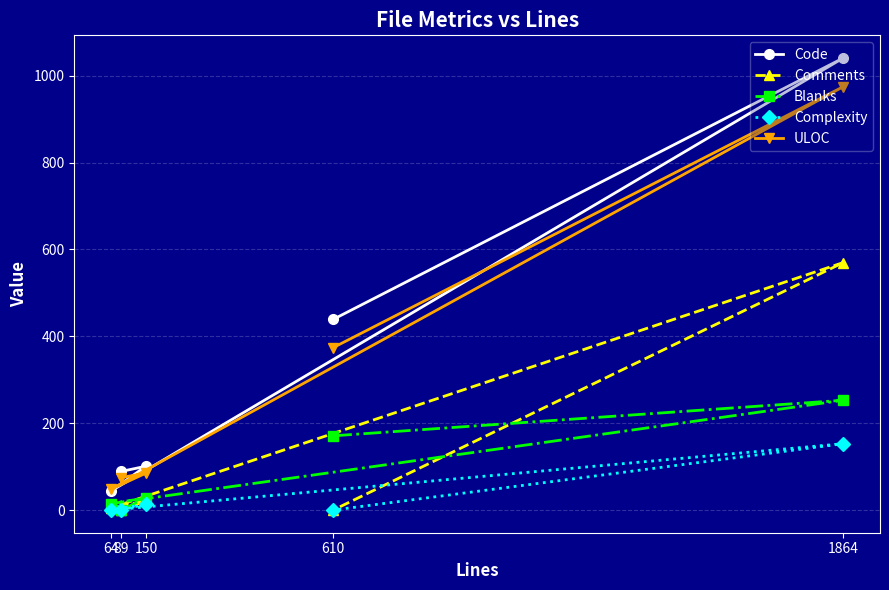

In Blanks, how many points are lower than both neighbors (excluding endpoints)?

1